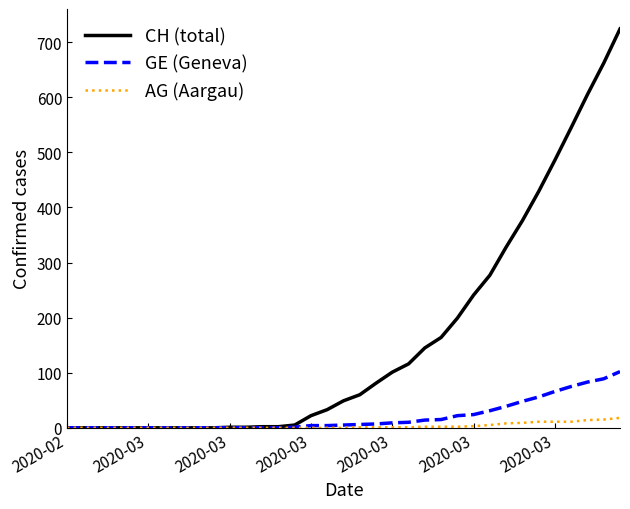

Which series has the largest total across all categories?

CH (total)